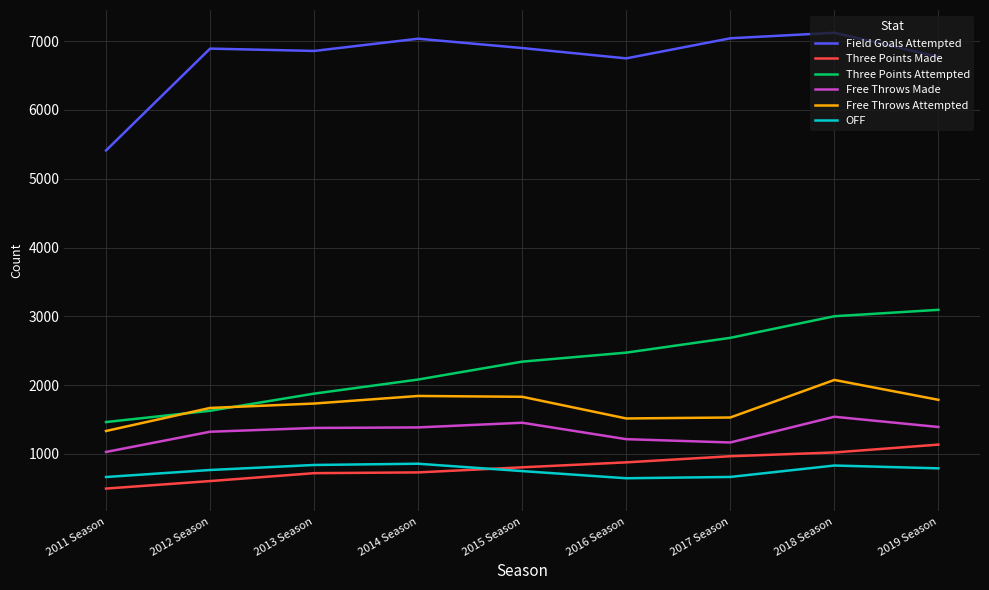

Is the value of Free Throws Attempted at 2011 Season greater than the value of Three Points Attempted at 2013 Season?

No